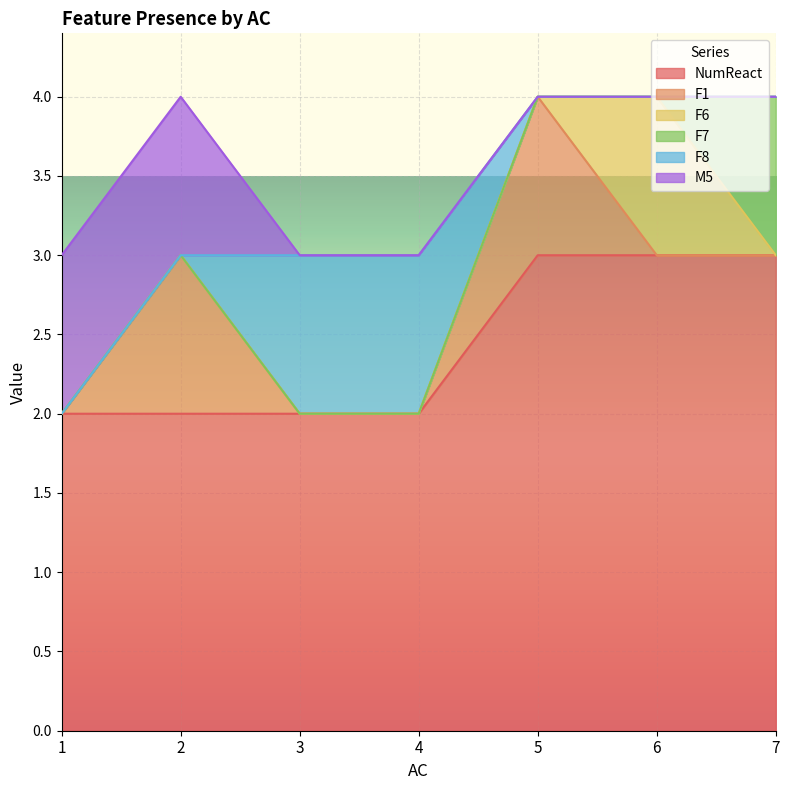

What are all the series names shown in the legend?

NumReact, F1, F6, F7, F8, M5